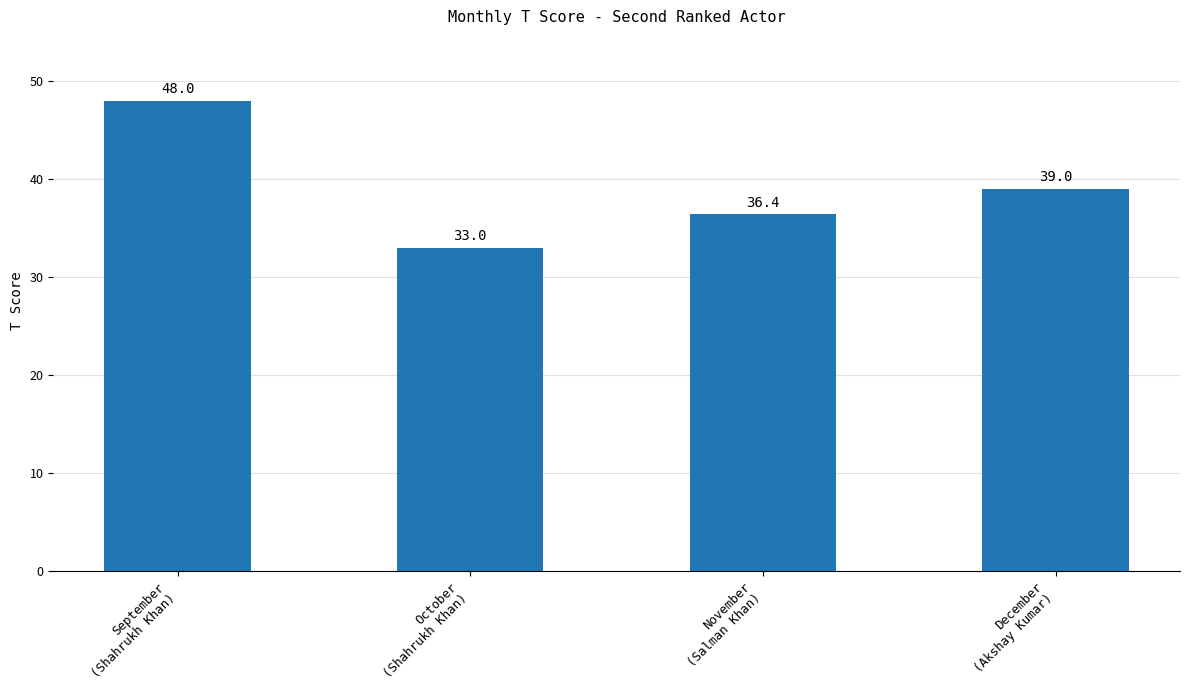

What position from the right is September
(Shahrukh Khan)?

4